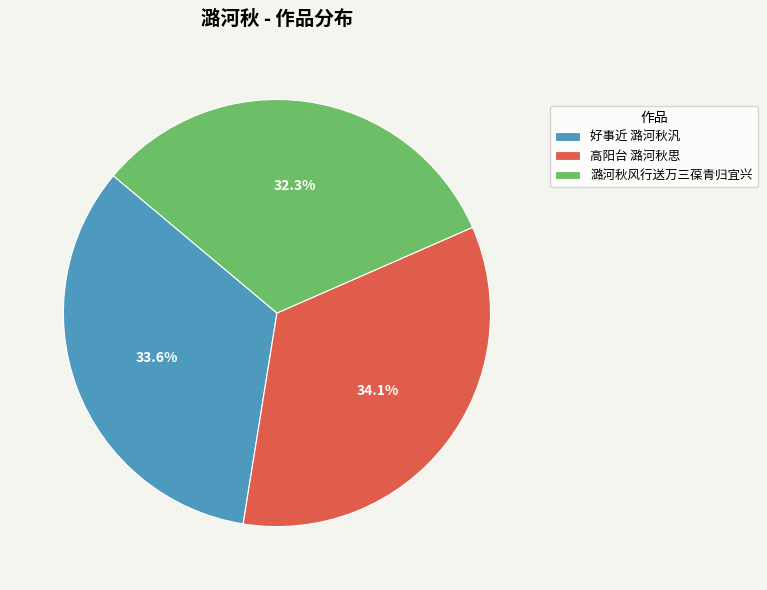

The 高阳台 潞河秋思 slice represents 25% of the pie. True or false?

False